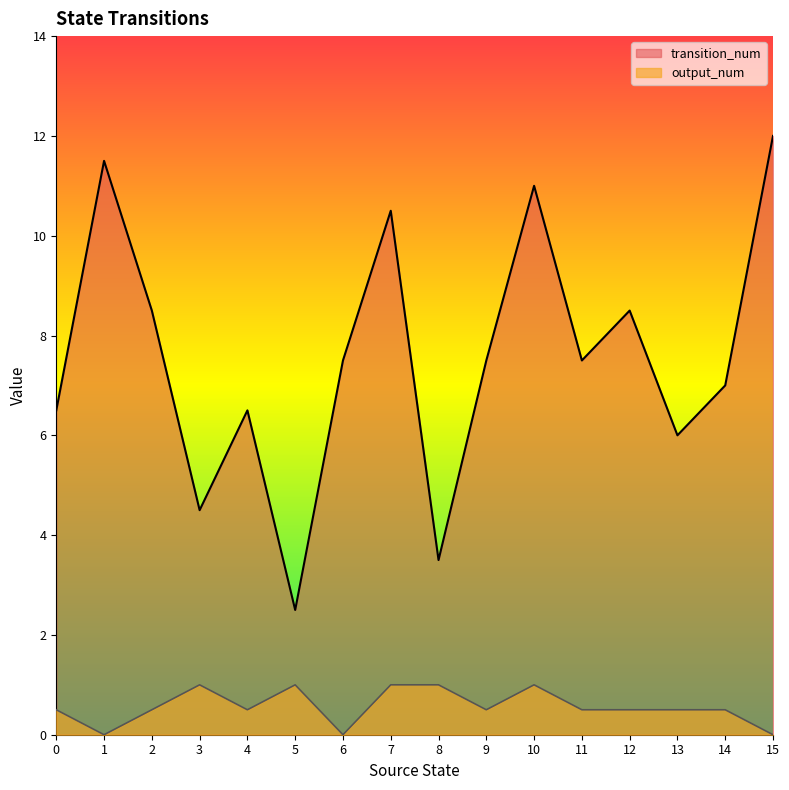

True or false: output_num has a value of 1.6 at 10.

False